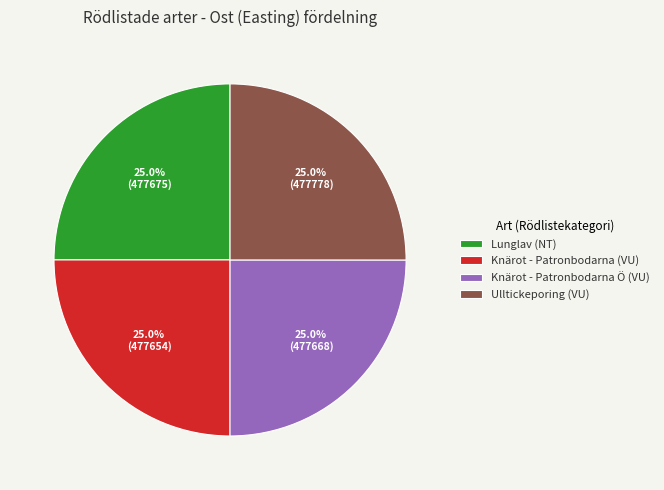

To the nearest percent, what portion does Ulltickeporing (VU) represent?

25%